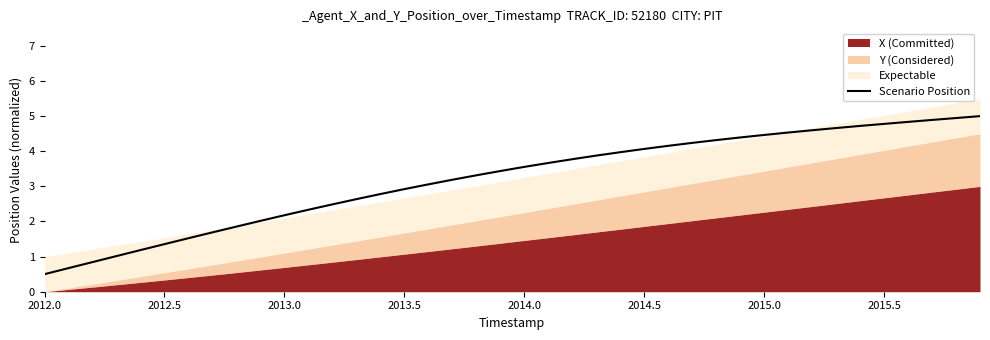

What is the minimum value for Scenario Position?

0.5